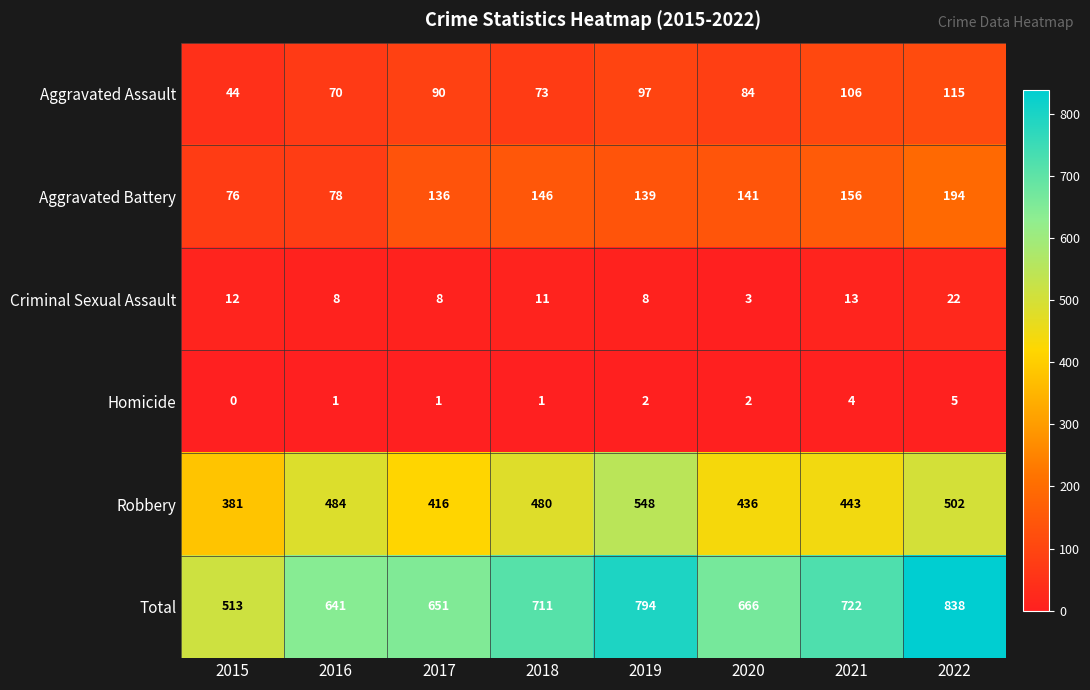

Rank the series at 2015 from lowest to highest value.

Homicide, Criminal Sexual Assault, Aggravated Assault, Aggravated Battery, Robbery, Total